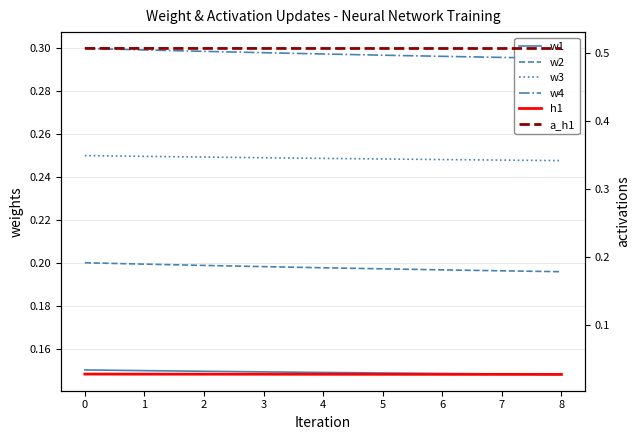

True or false: w4 and a_h1 cross at least once.

False